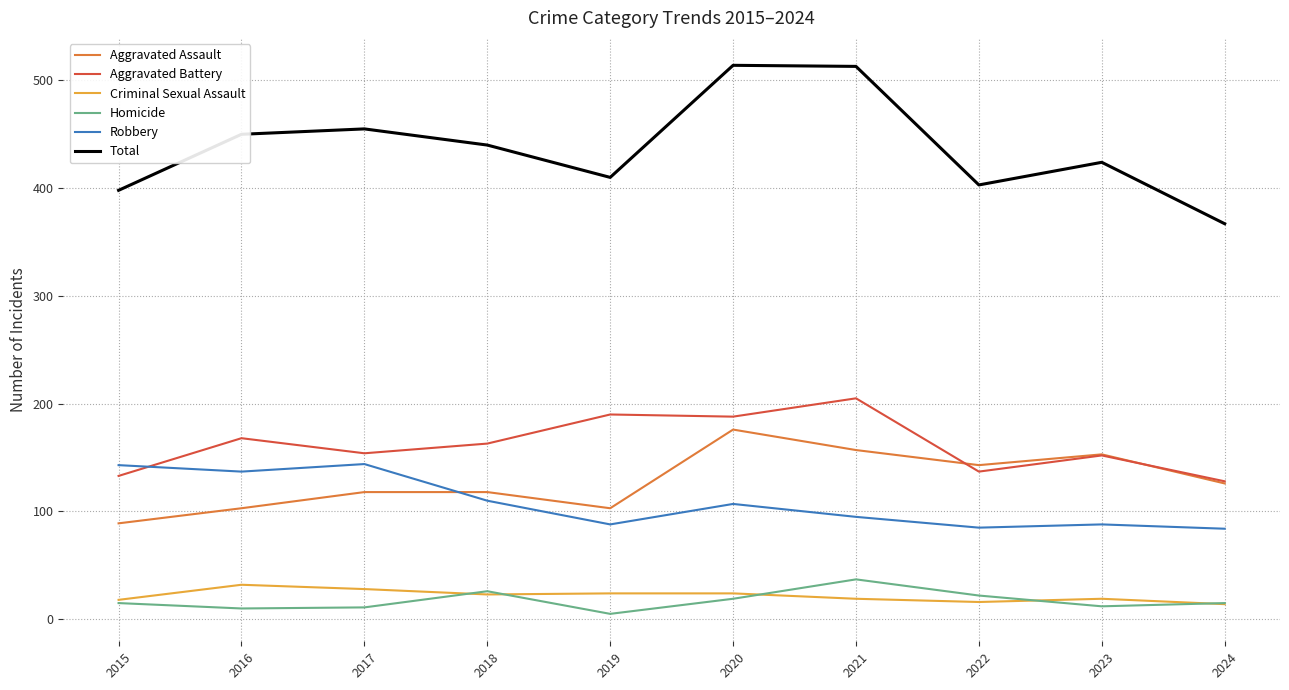

What is the difference between the maximum and minimum values in the Total series?

147